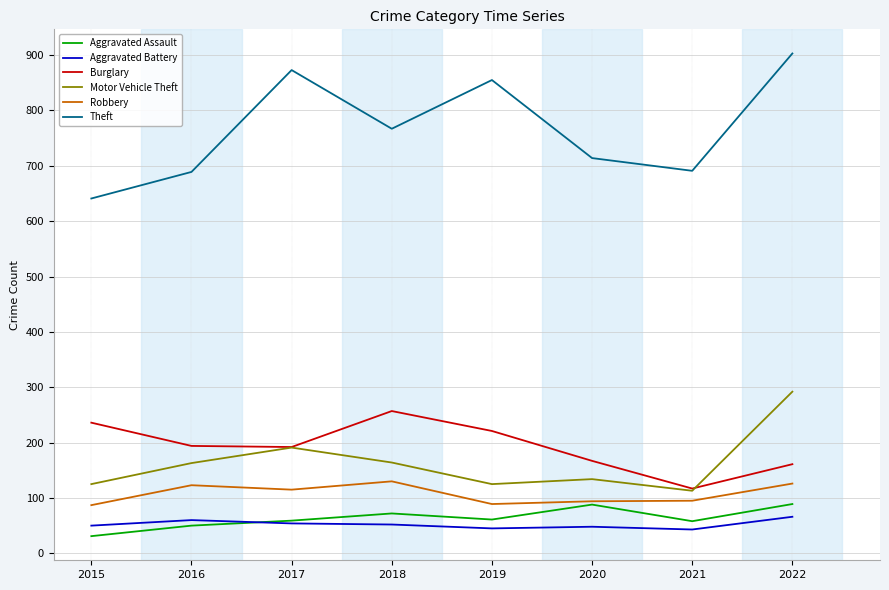

Which series has the widest spread of values?

Theft